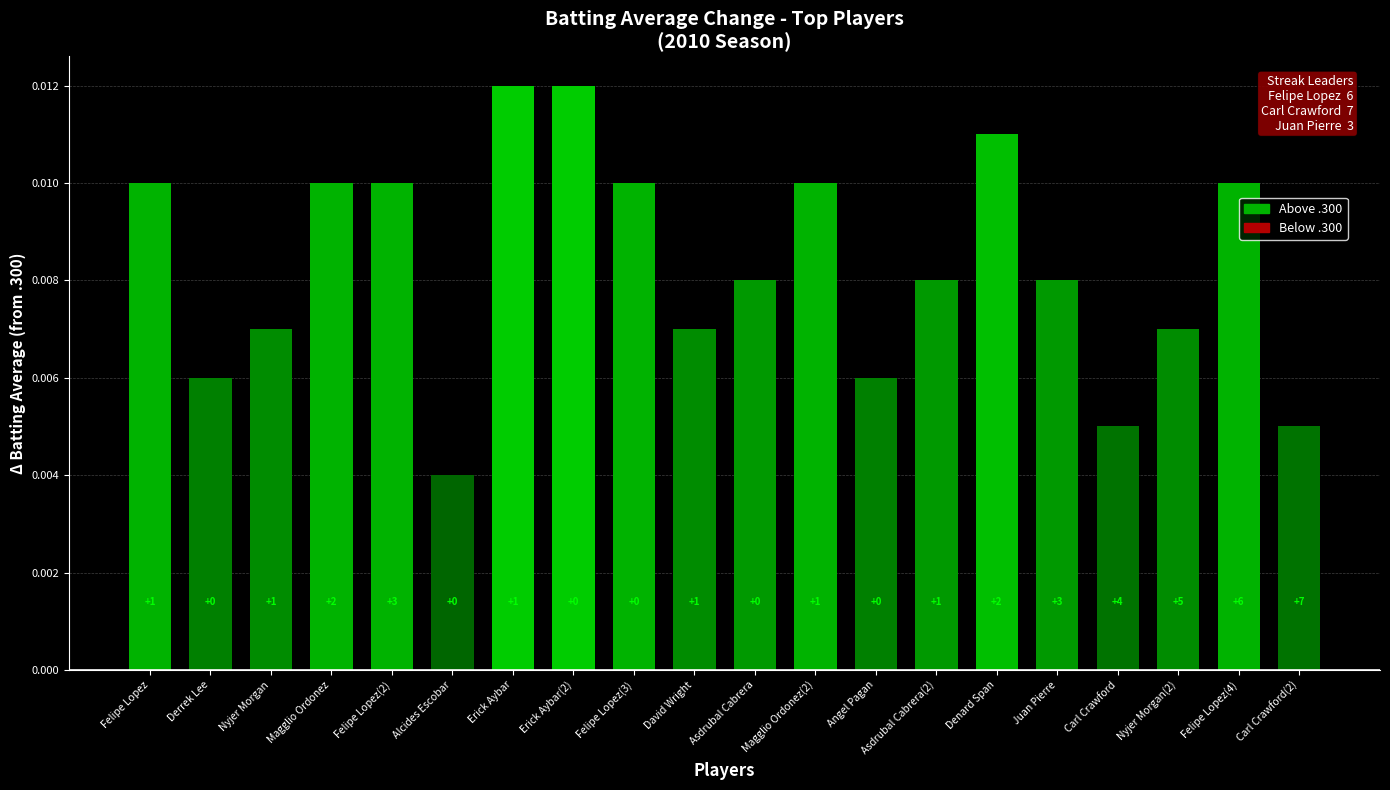

Count the values in the range 0 to 1.

20